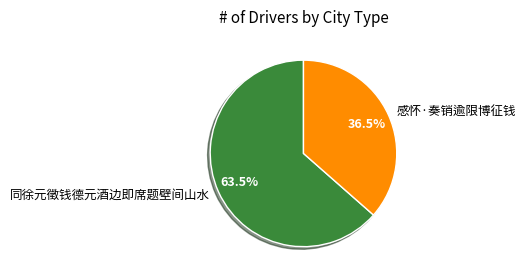

To the nearest percent, what is the average slice percentage?

50%